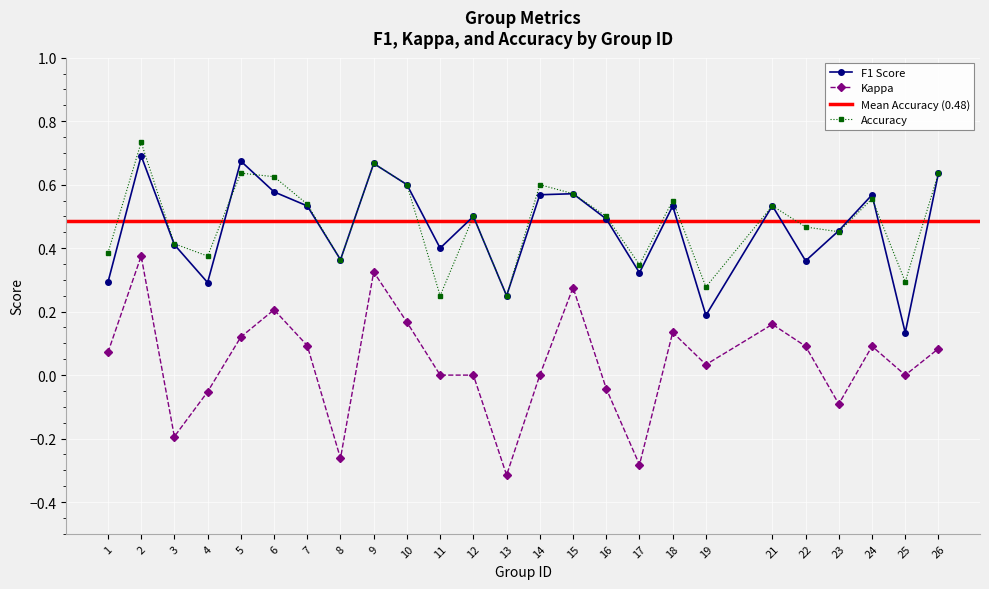

What is the difference between the maximum and minimum values in the kappa series?

0.7